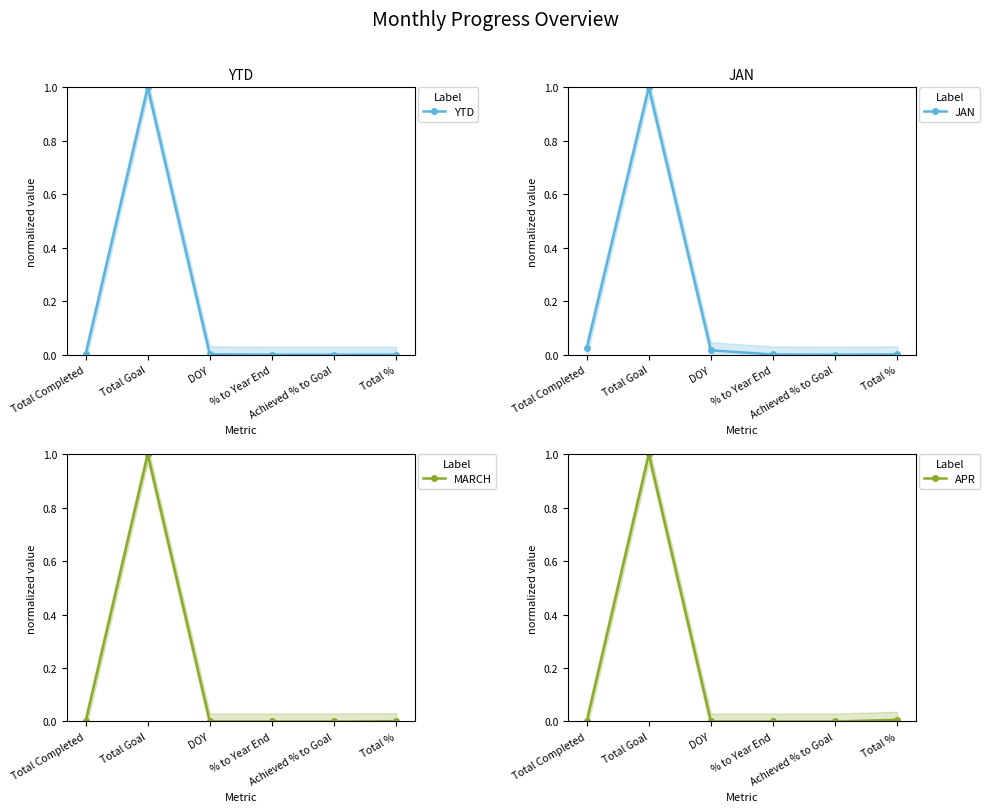

Is it true that YTD equals 0.4 at Achieved % to Goal?

False